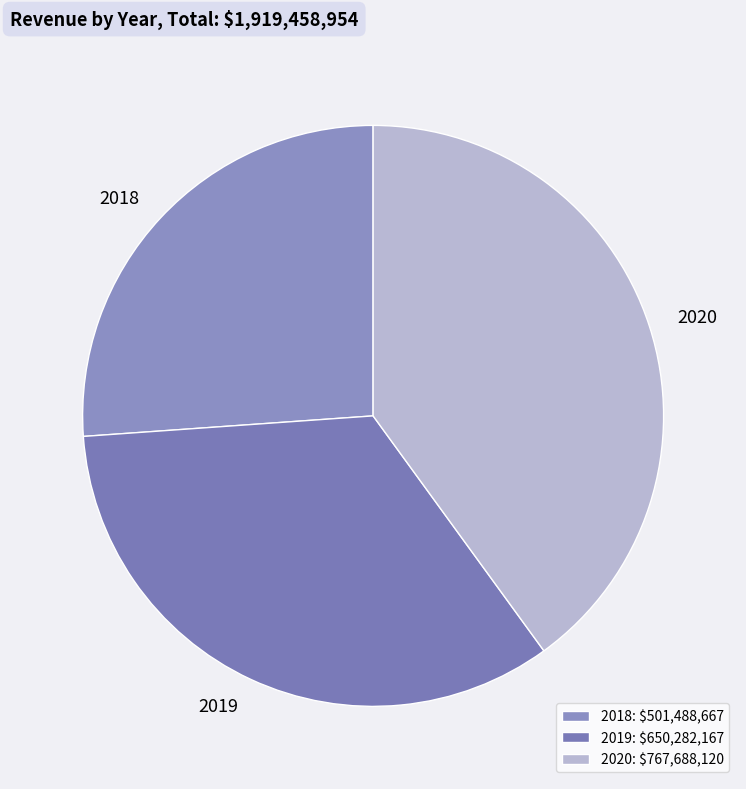

Is the sum of 2020 and 2019 greater than half?

Yes